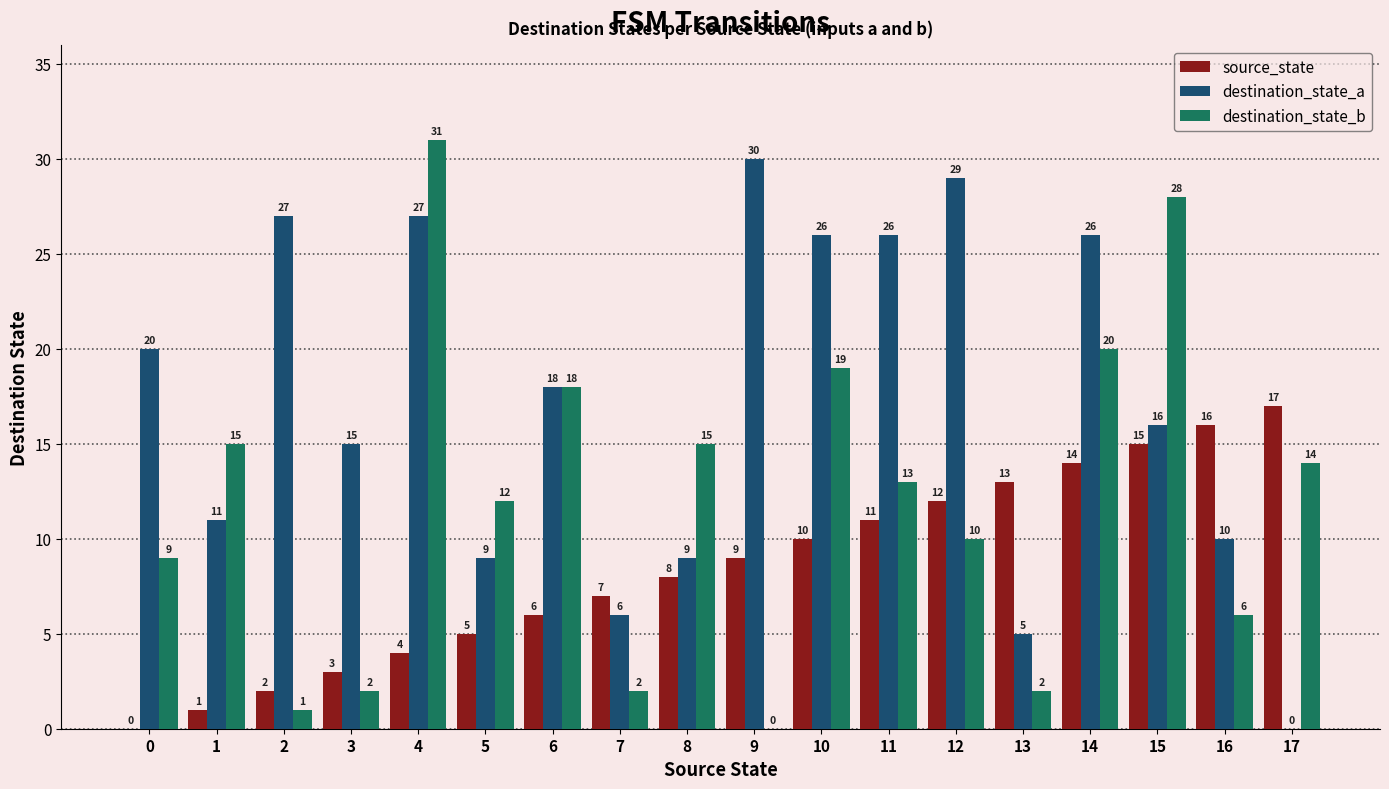

Reading right to left, extract all data points from this chart.

source_state: 17=17	16=16	15=15	14=14	13=13	12=12	11=11	10=10	9=9	8=8	7=7	6=6	5=5	4=4	3=3	2=2	1=1	0=0
destination_state_a: 17=0	16=10	15=16	14=26	13=5	12=29	11=26	10=26	9=30	8=9	7=6	6=18	5=9	4=27	3=15	2=27	1=11	0=20
destination_state_b: 17=14	16=6	15=28	14=20	13=2	12=10	11=13	10=19	9=0	8=15	7=2	6=18	5=12	4=31	3=2	2=1	1=15	0=9